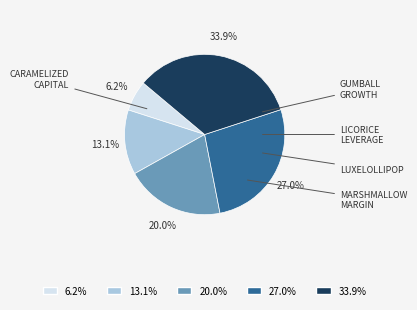

How many segments does this pie chart have?

5